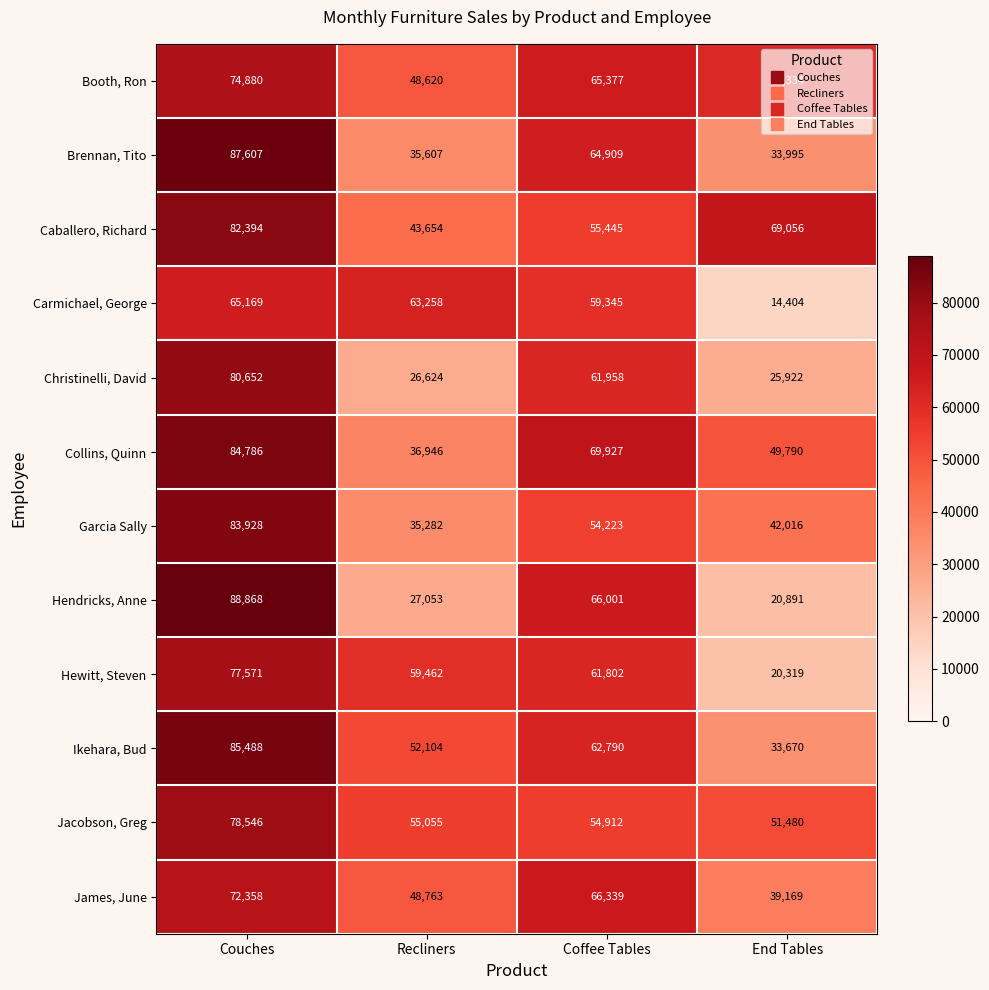

What is the difference between the Jacobson, Greg values at Coffee Tables and Couches?

23634